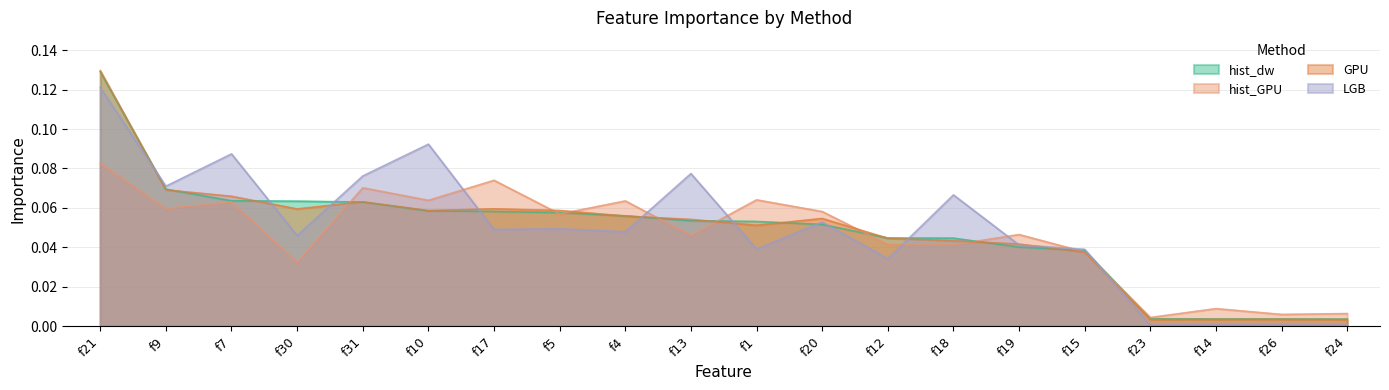

Which label corresponds to the largest value in the chart?

f21